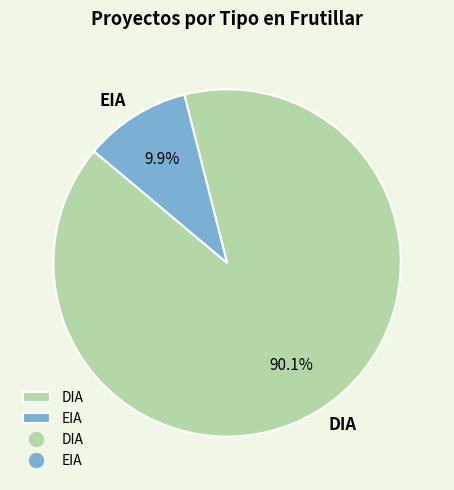

What is the ratio of the value at EIA to the value at DIA?

0.1